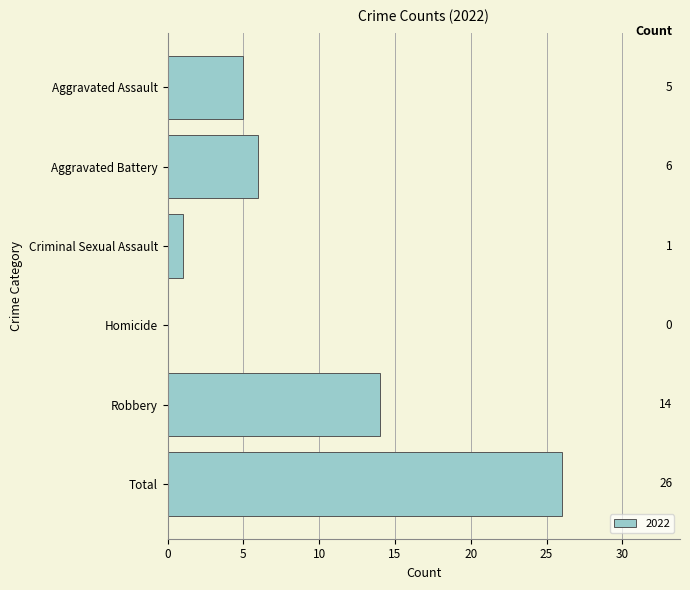

The chart shows a value of 6 at Aggravated Battery. True or false?

True